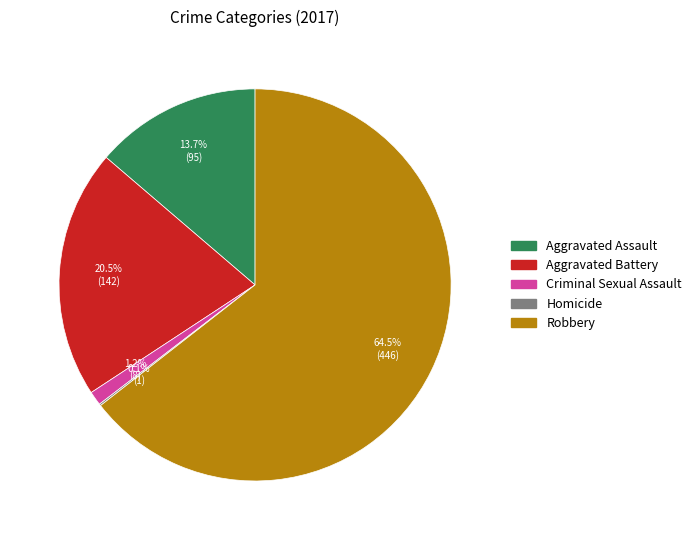

To the nearest percent, what is the difference between the Robbery and Aggravated Battery slice percentages?

44%